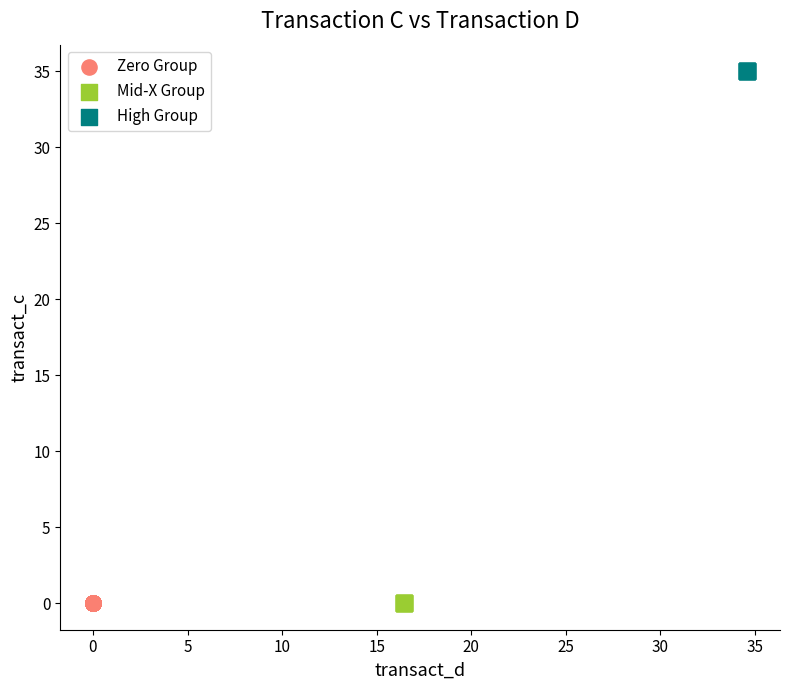

Which series reaches the maximum Y coordinate?

High Group